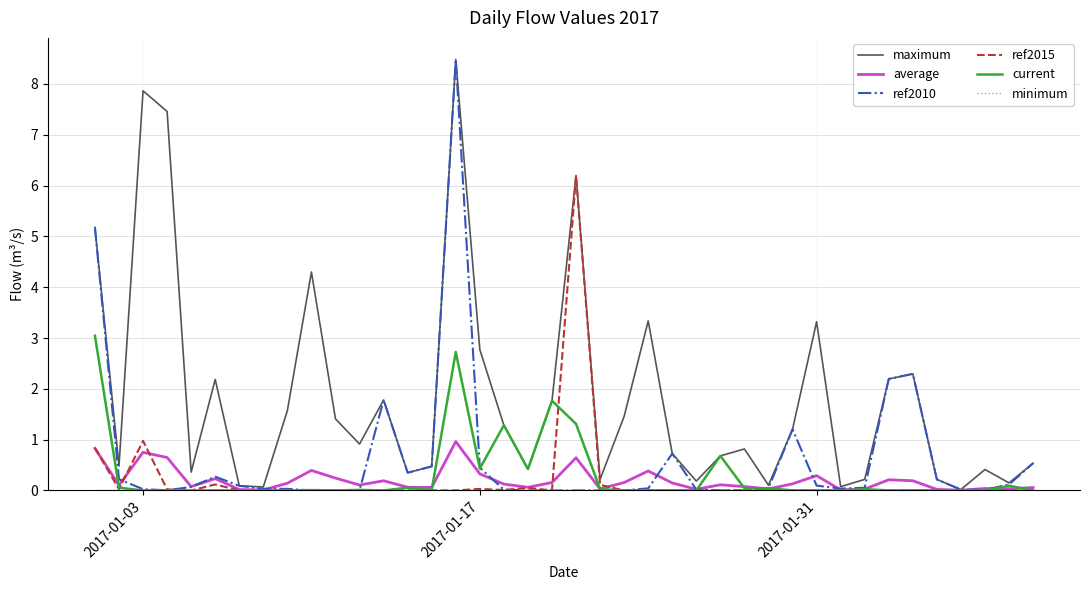

What is the greatest value displayed?

8.5